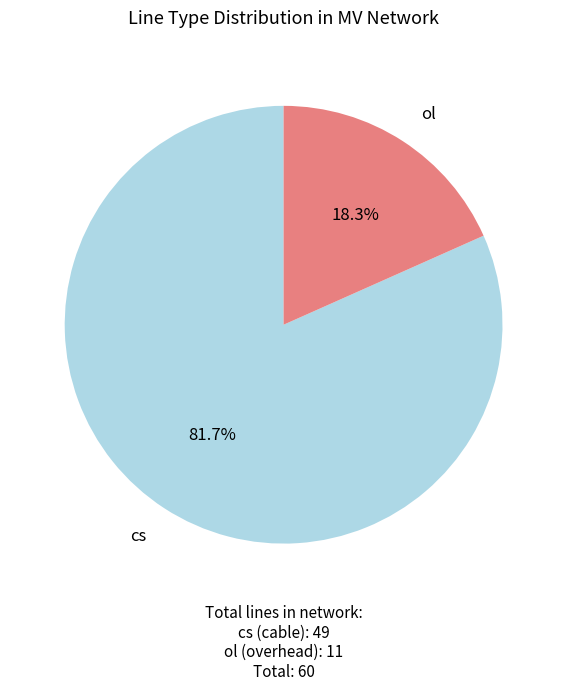

To the nearest percent, what is the difference between the largest and smallest slice percentages?

63%